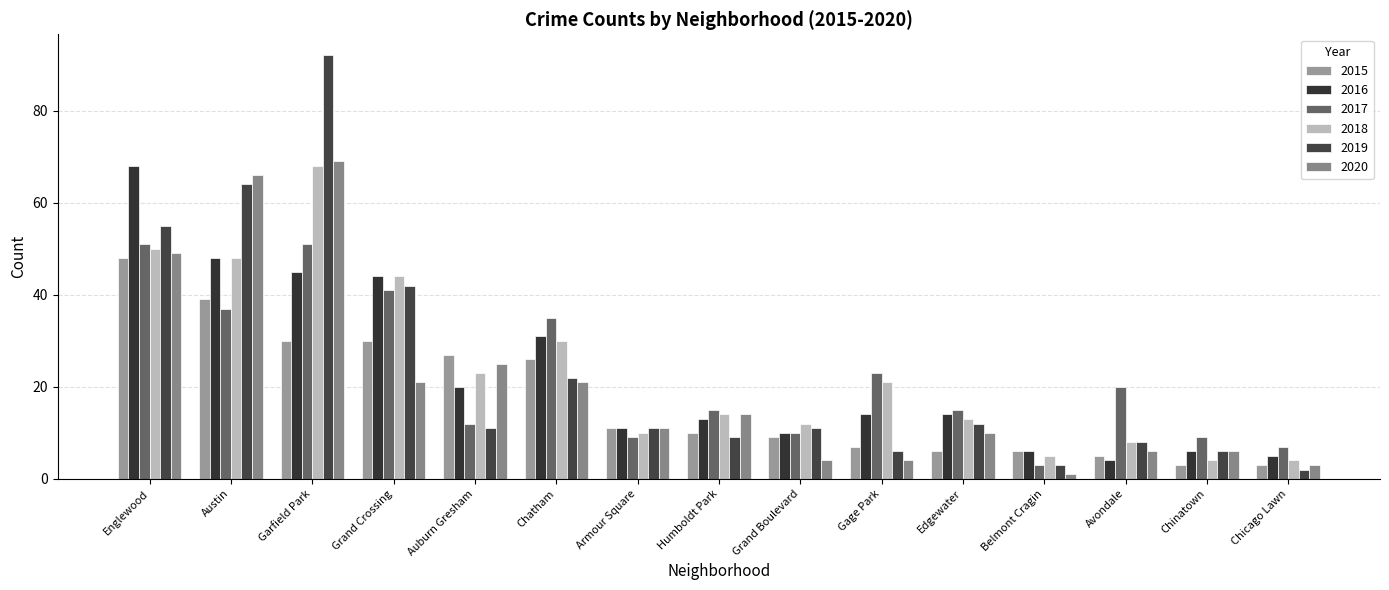

What is the label of the 12th bar from the left?

Belmont Cragin